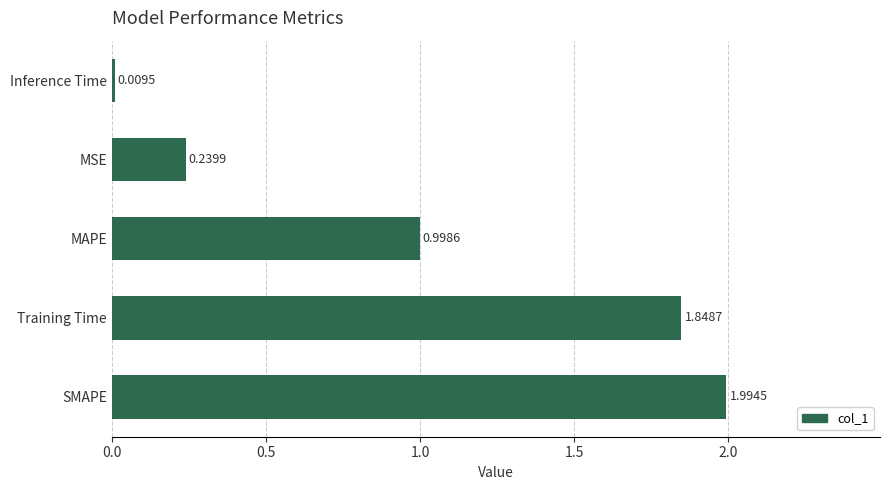

What is the change in value from Training Time to MAPE?

-0.9